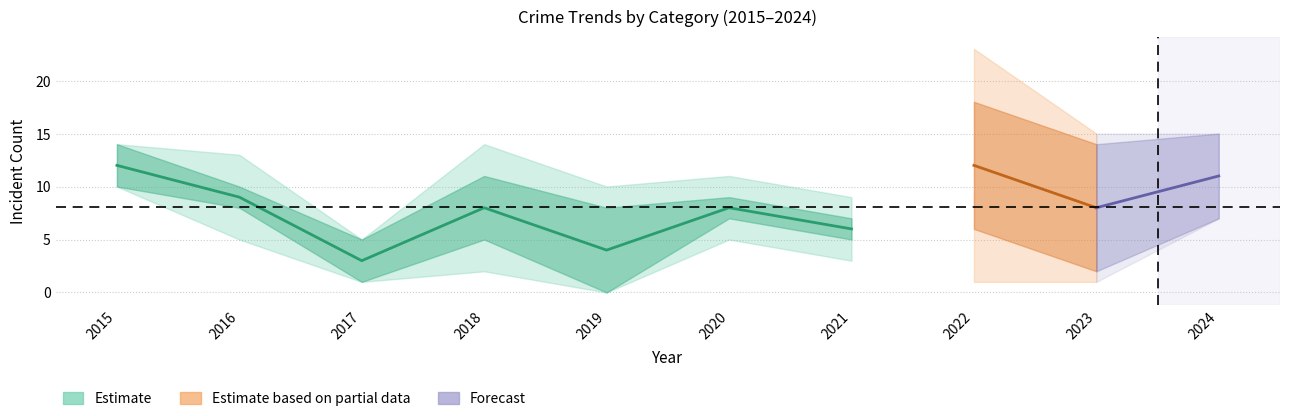

Is it true that Robbery equals 8 at 2020?

True